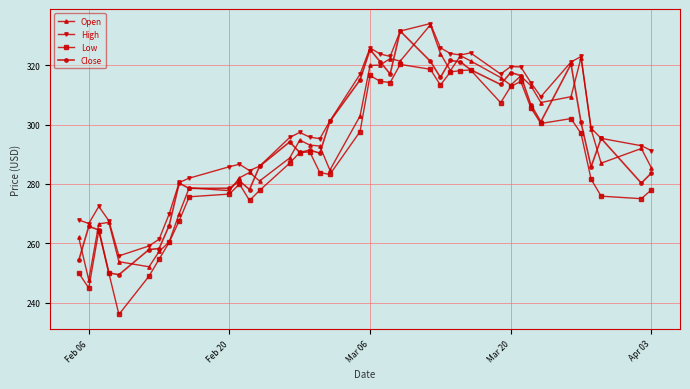

After their last crossing, which series has the higher values: Open or Close?

Open